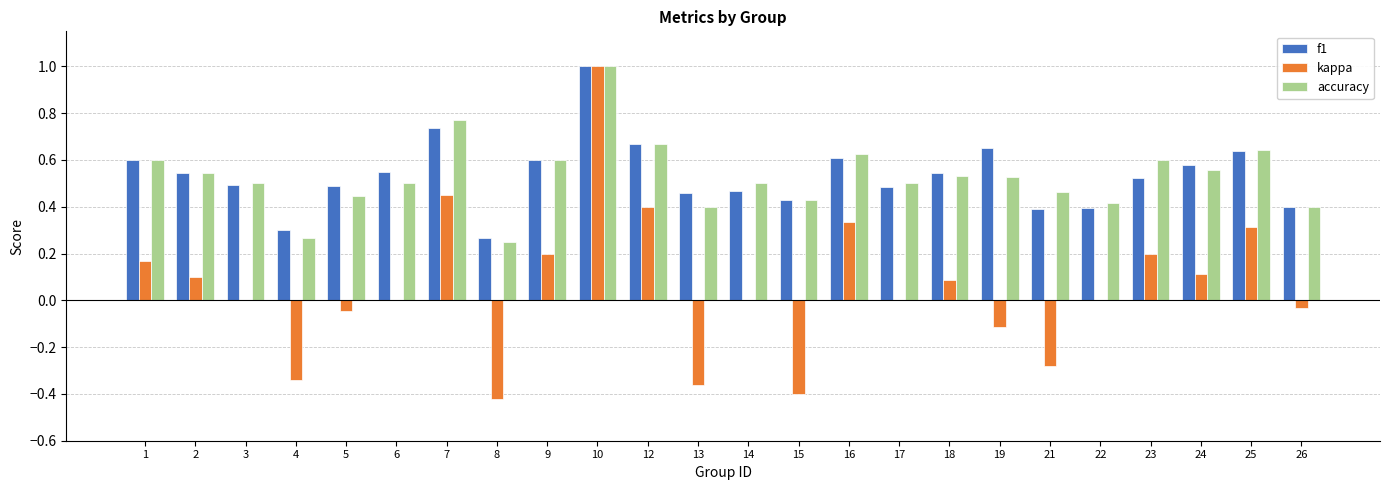

The value of accuracy at 23 is 0.6. True or false?

True